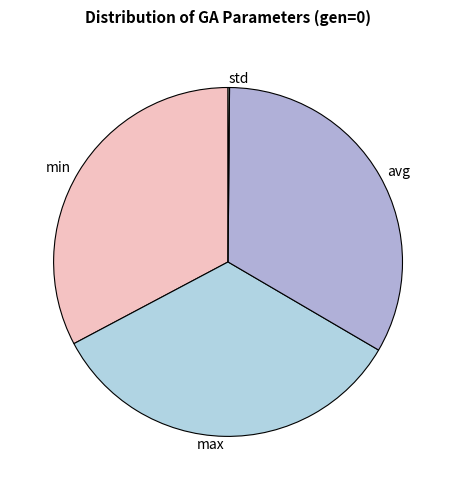

Is there a majority slice in this chart?

No